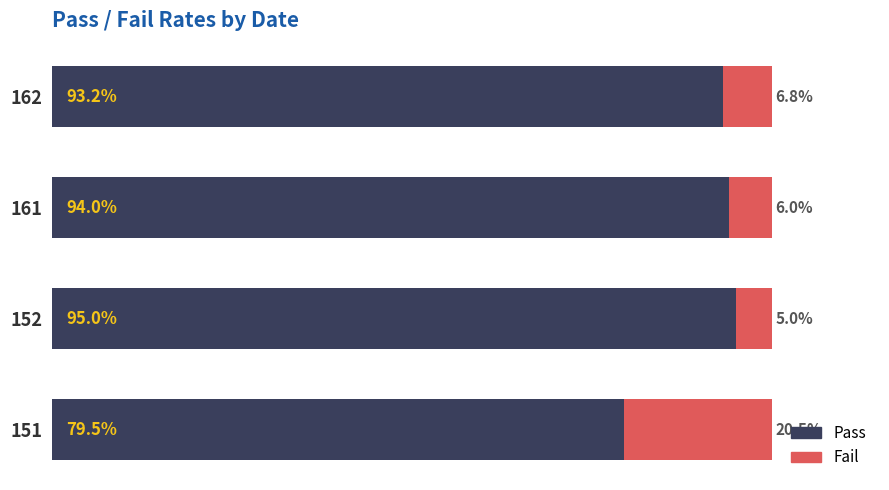

Rank the categories by Pass value from highest to lowest.

152, 161, 162, 151